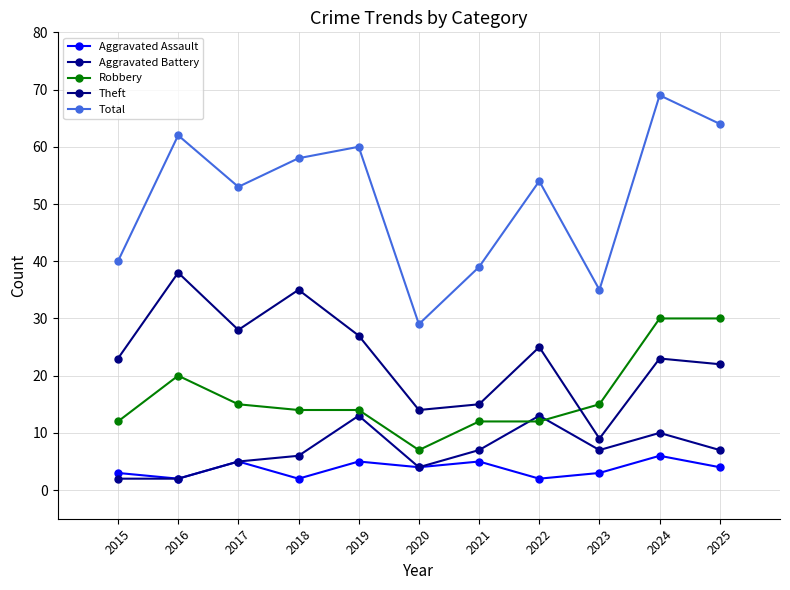

How many interior local peaks does the Theft series have?

4